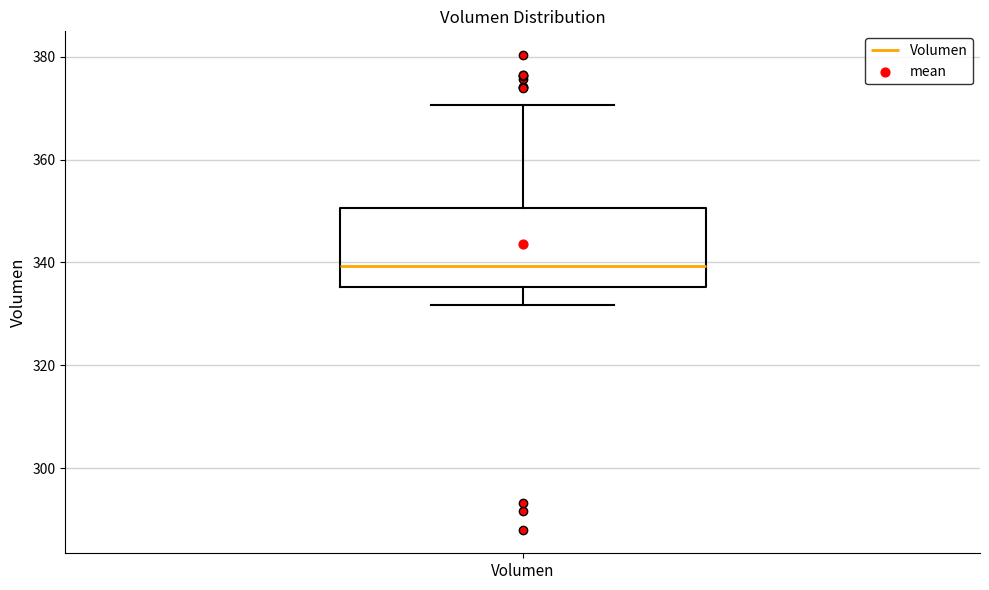

Transcribe this box plot: give where the median line is, the range the box spans, and where the two whiskers end, as read against the y-axis. The values are not printed on the chart, so give them approximately, as read against the axis.

median 340, box 336 to 350, whiskers 332 to 370